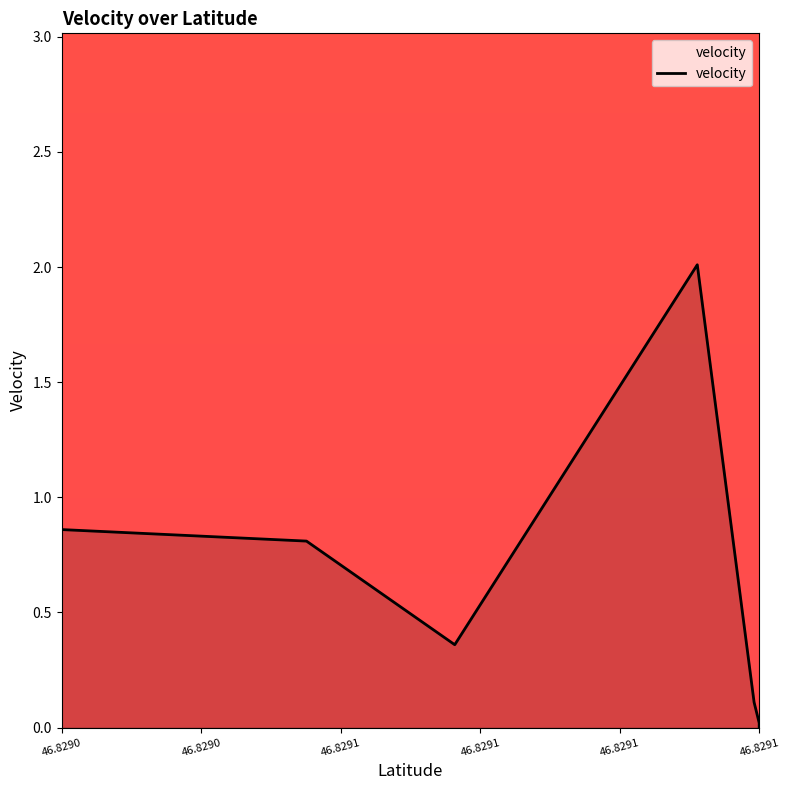

At which category does the chart reach its minimum across all series?

46.8291